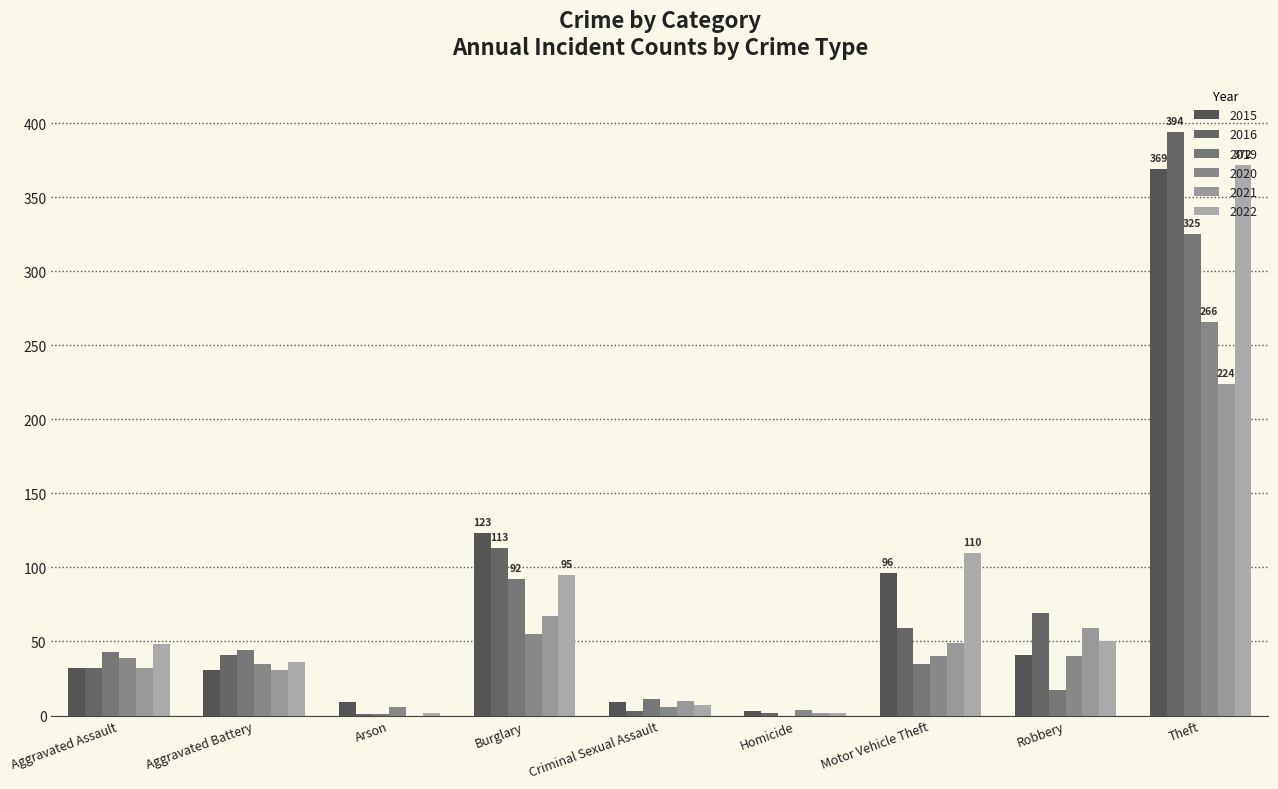

The value of 2016 at Aggravated Battery is 41. True or false?

True